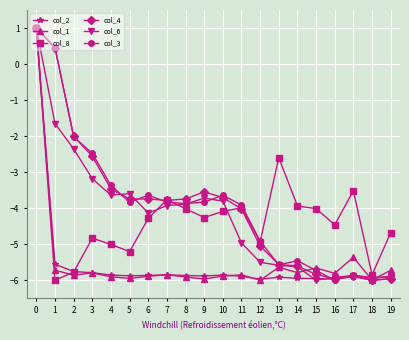

What is the minimum value shown in the chart?

-6.0